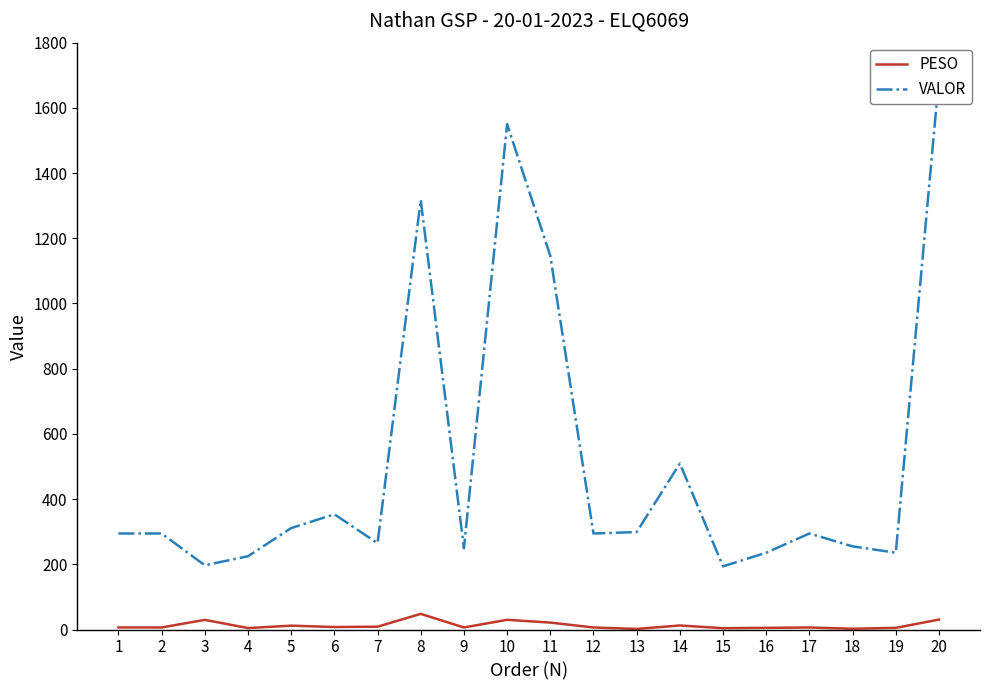

Reading left to right, transcribe all the data shown in this chart.

PESO: 1=6.4	2=6.3	3=29.6	4=4.5	5=11.8	6=7.7	7=8.7	8=48.0	9=6.2	10=29.8	11=21.2	12=6.2	13=1.8	14=12.4	15=4.1	16=5.2	17=6.2	18=2.5	19=5.1	20=30.5
VALOR: 1=294.6	2=294.6	3=197.0	4=224.8	5=311.1	6=353.5	7=264.8	8=1317.5	9=249.1	10=1550.1	11=1146.0	12=294.6	13=298.9	14=509.4	15=193.7	16=235.6	17=294.6	18=255.0	19=235.6	20=1691.6